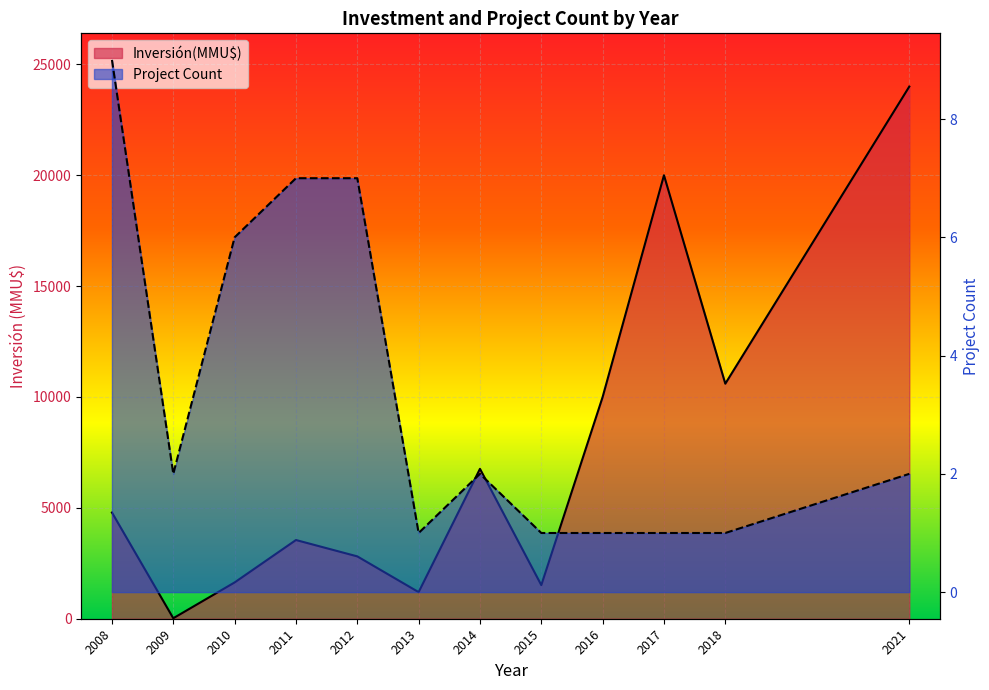

Reading right to left, what are all the values shown in this chart?

Inversión(MMU$) line: 24000	10600	20000	10000	1516	6760	1200	2812	3550	1637	22	4790
Project Count line: 2	1	1	1	1	2	1	7	7	6	2	9